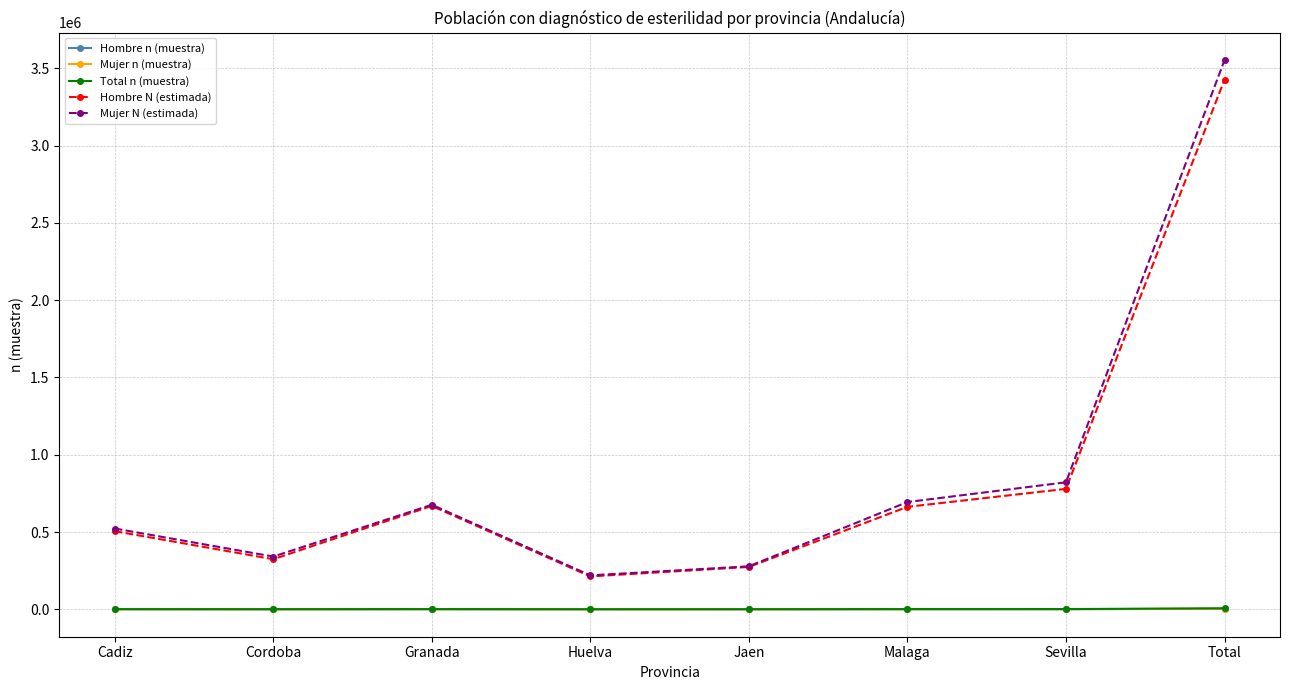

What are all the series names shown in the legend?

Hombre n (muestra), Mujer n (muestra), Total n (muestra), Hombre N (estimada), Mujer N (estimada)